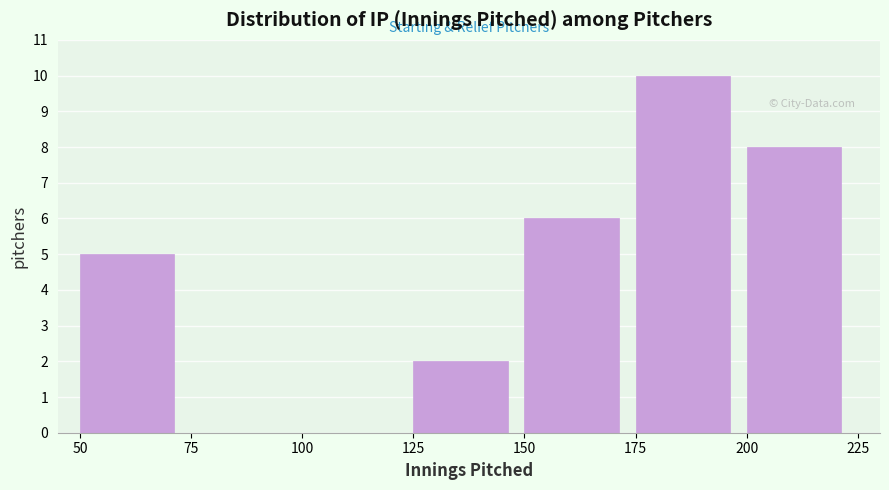

Reading left to right, list every bar in this chart as the range it spans on the x-axis followed by its height. The values are not printed on the chart, so give them approximately, as read against the axis.

50 to 75: 5
75 to 100: 0
100 to 125: 0
125 to 150: 2
150 to 175: 6
175 to 200: 10
200 to 225: 8